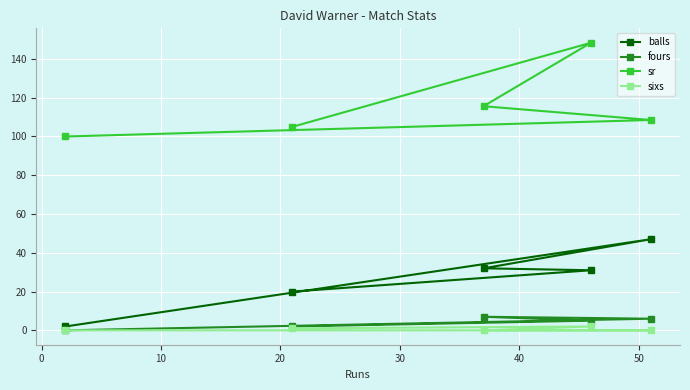

What is the value of the sr point at the 1st from the left?

100.0